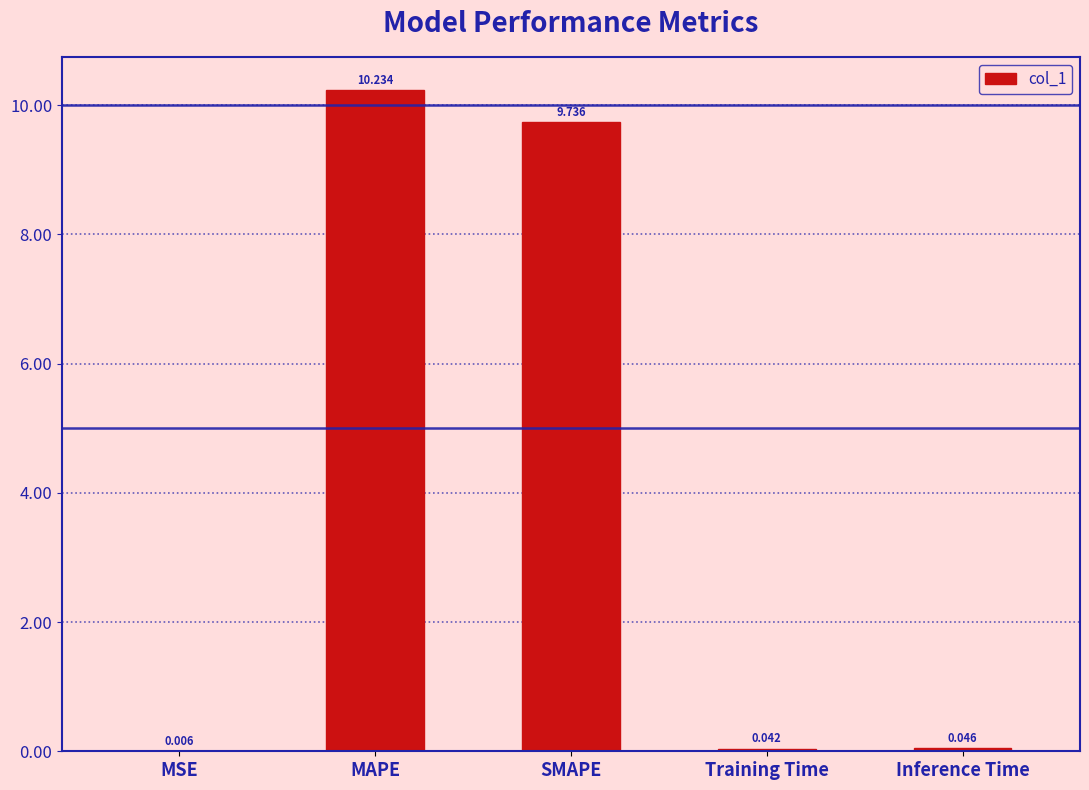

Which has a higher value, Training Time or MAPE?

MAPE